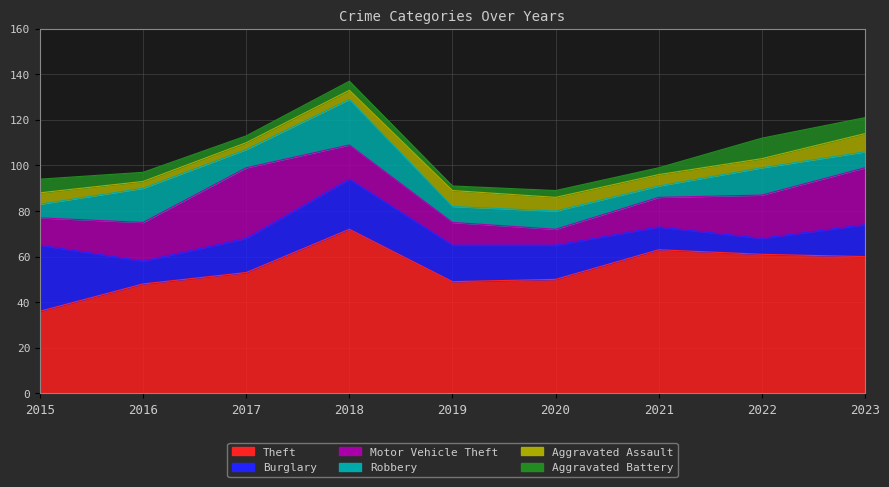

How many lines are shown in the chart?

6